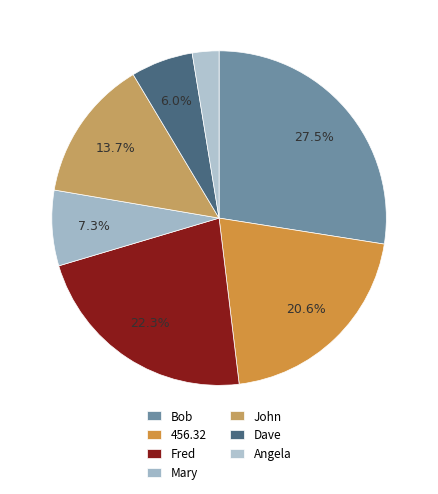

True or false: John accounts for 6% of the total.

False